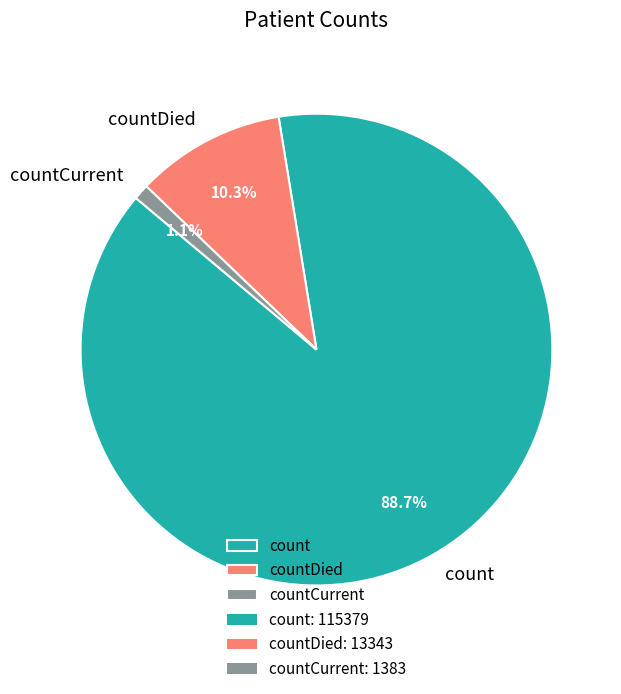

To the nearest percent, what is the average slice percentage?

33%